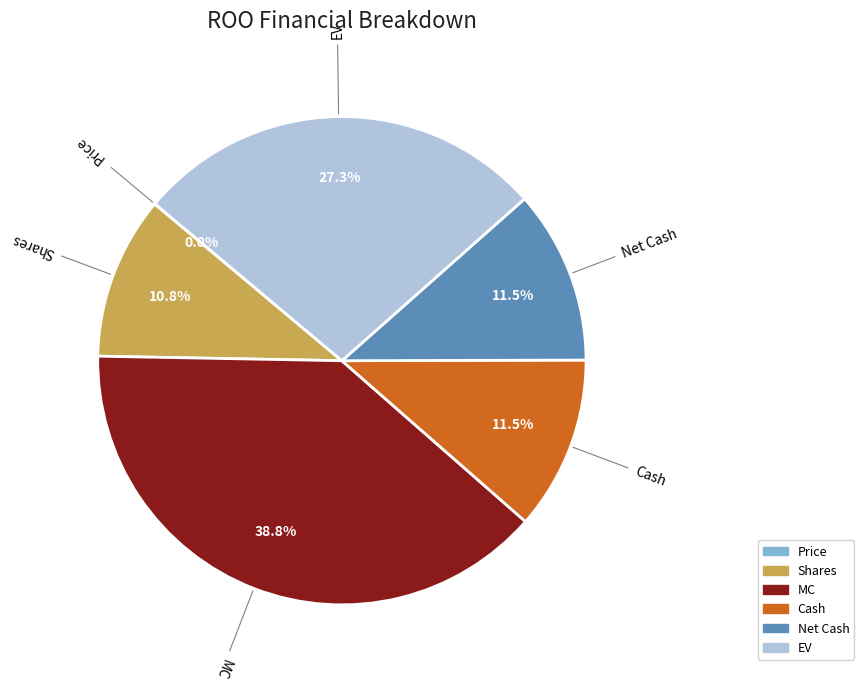

Between Net Cash and Shares, which is larger?

Net Cash